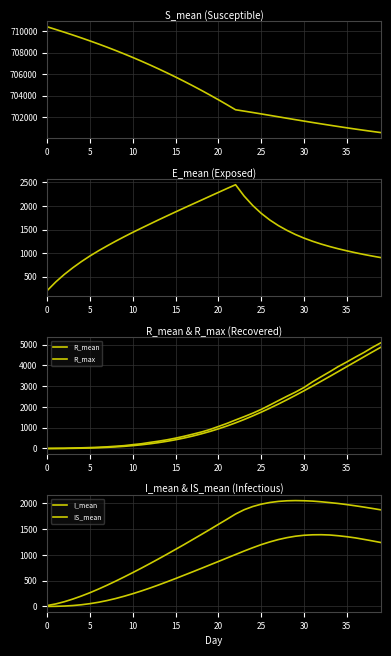

At how many categories does at least one series exceed 310936?

40